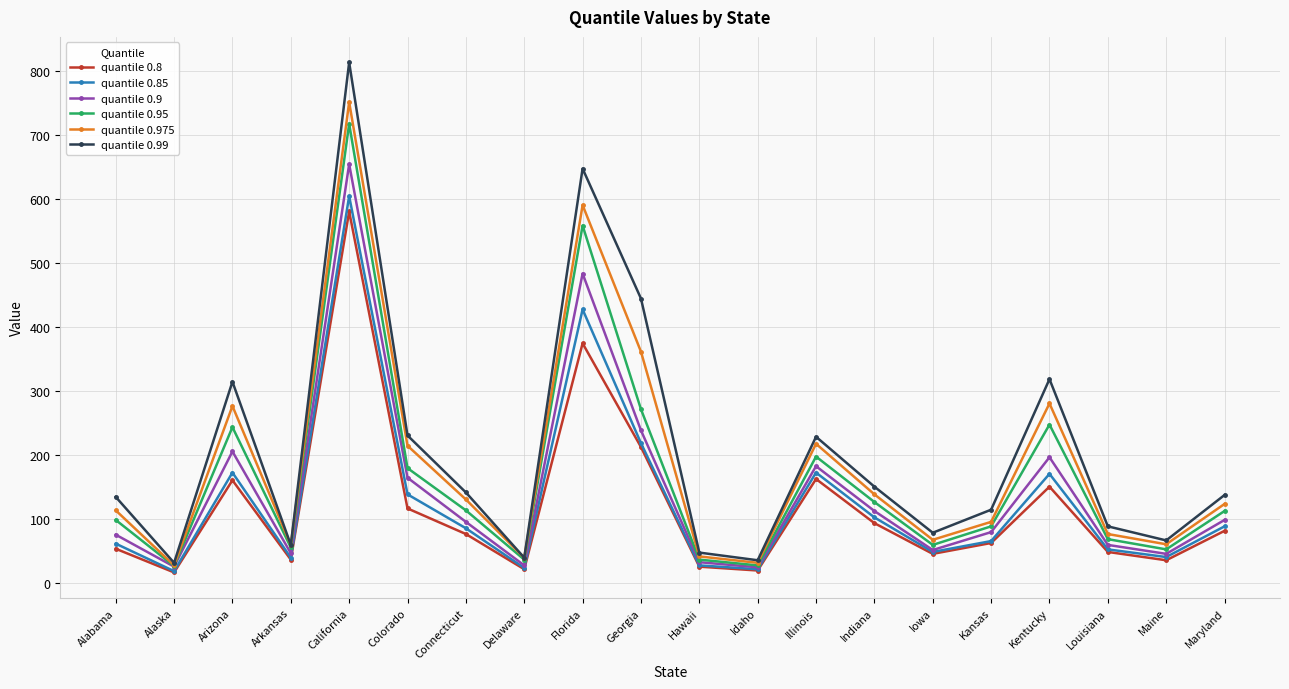

The value of quantile 0.85 at Kansas is 66. True or false?

True